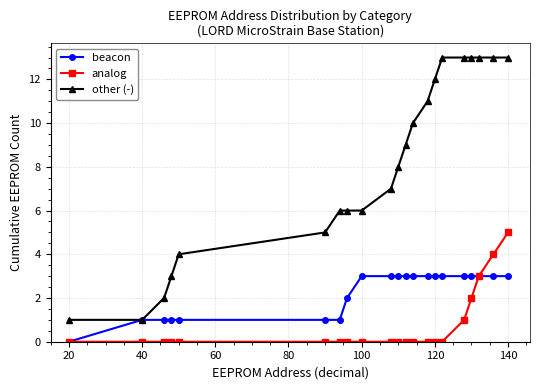

True or false: analog and other (-) cross at least once.

False